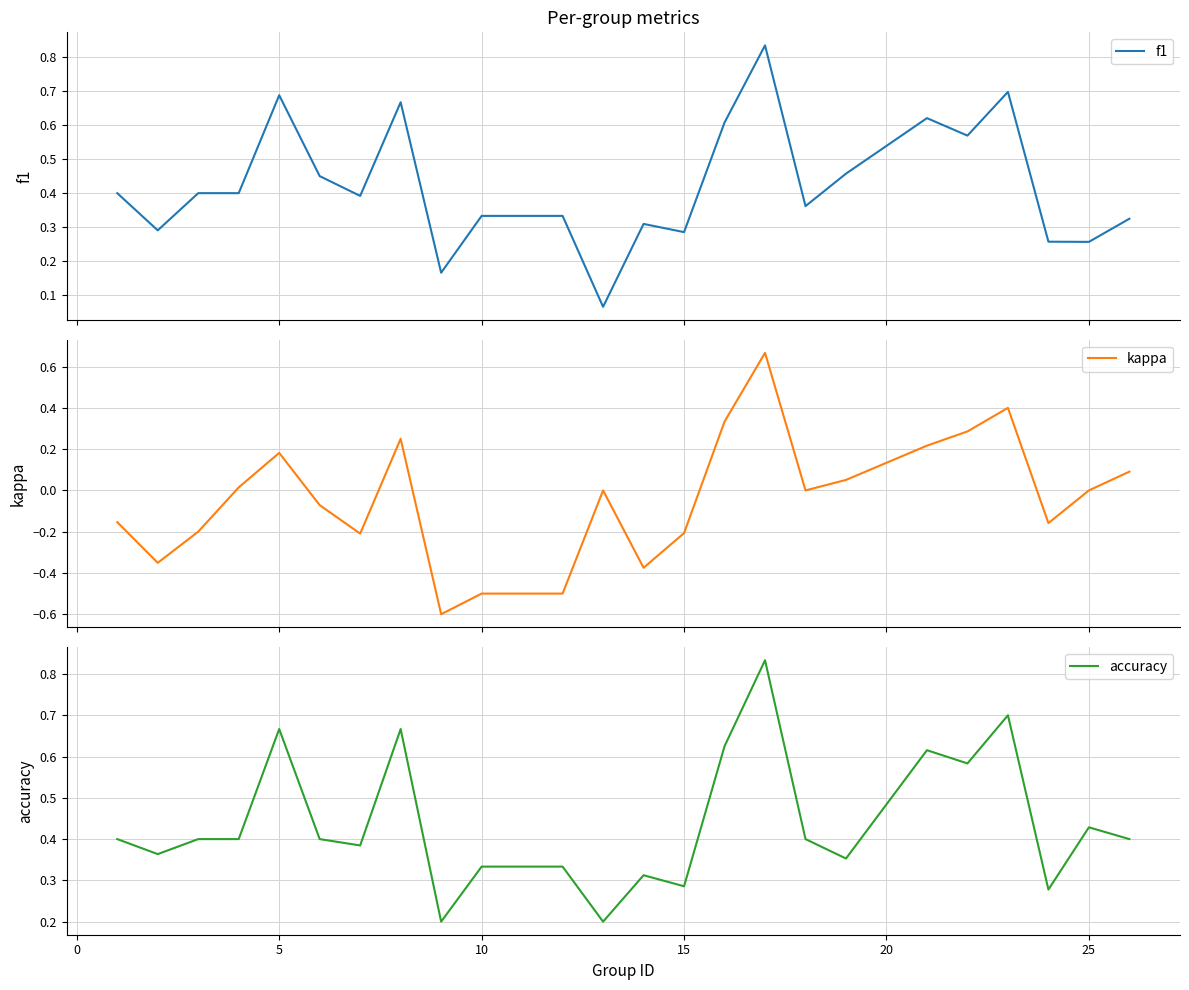

What is the maximum value for accuracy?

0.8